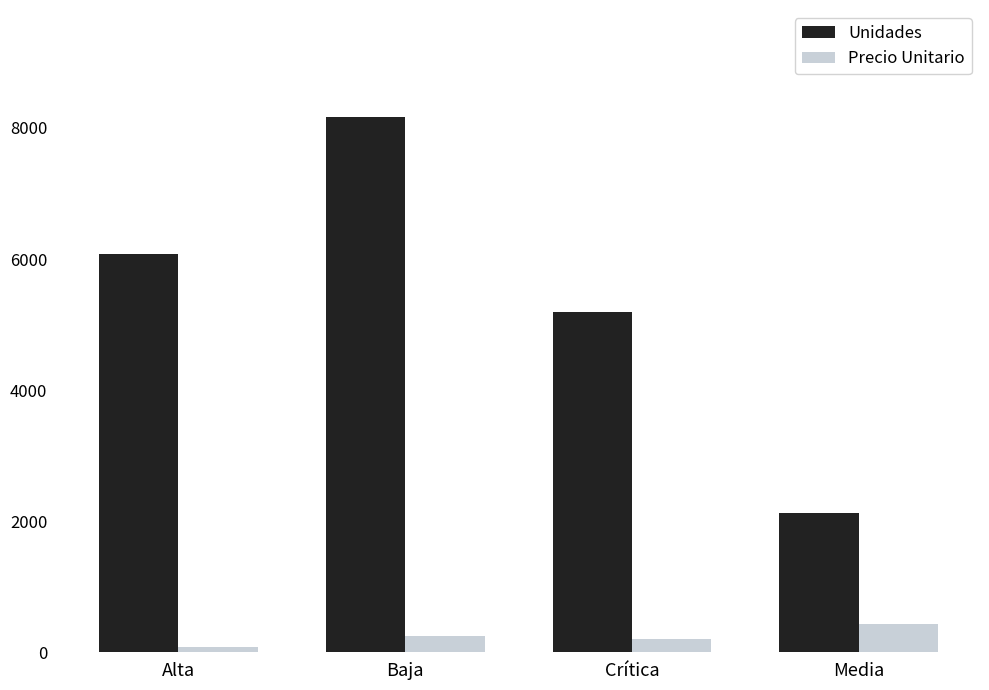

Reading left to right, transcribe all the data shown in this chart.

Unidades: Alta=6083.0	Baja=8166.0	Crítica=5197.0	Media=2121.0
Precio Unitario: Alta=81.7	Baja=255.3	Crítica=205.7	Media=437.2